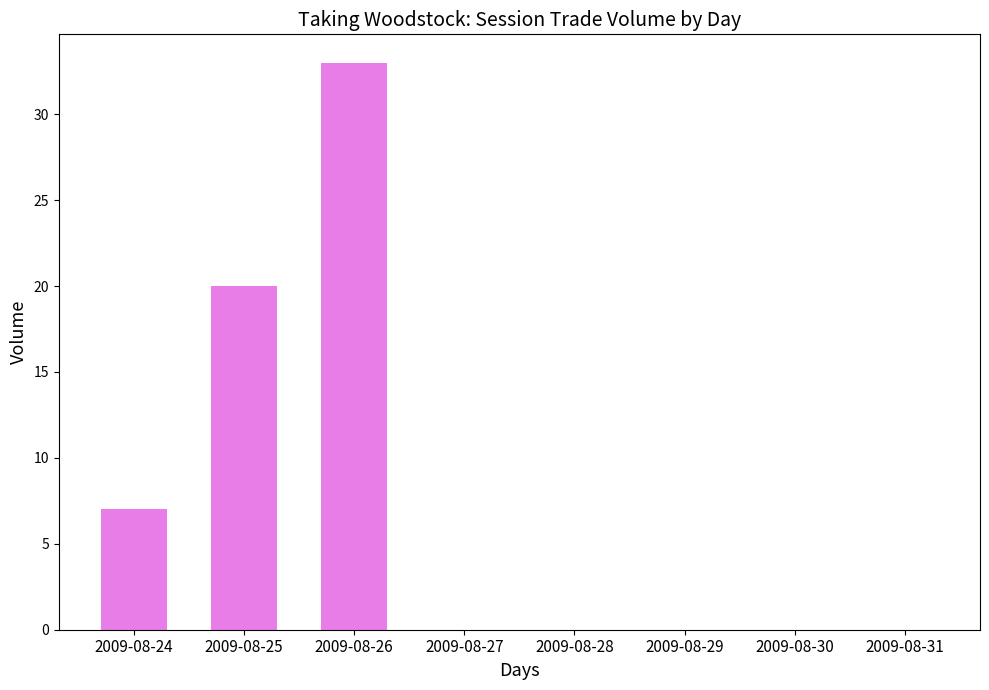

What is the sum of the values at 2009-08-25 and 2009-08-30?

20